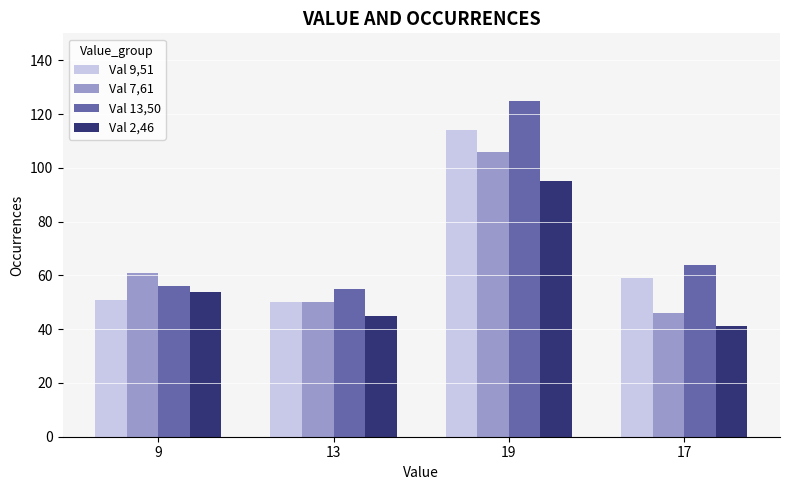

What value does the Val 7,61 series have at 19?

106